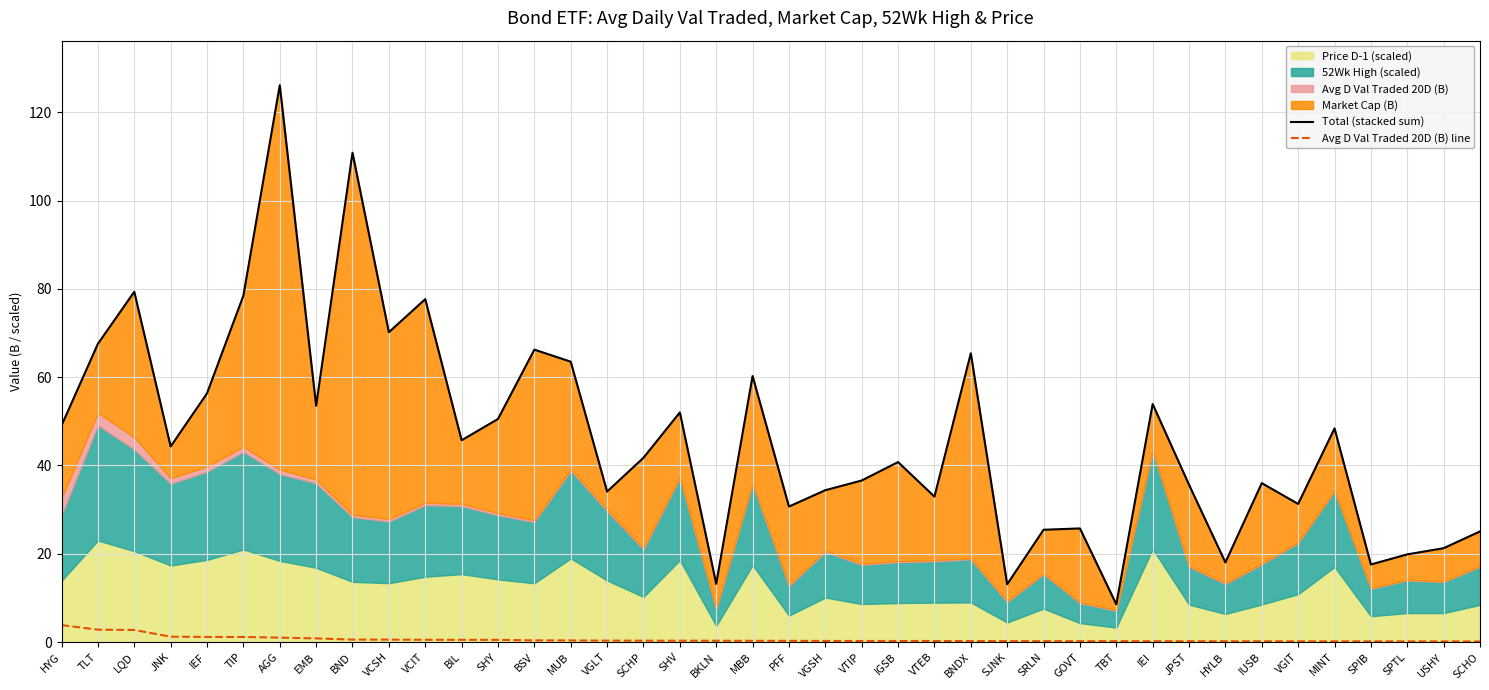

Reading right to left, extract all data points from this chart.

Total (stacked sum): 25.1	21.3	19.9	17.6	48.4	31.3	36.0	18.0	35.6	53.9	8.6	25.7	25.4	13.1	65.4	32.9	40.8	36.6	34.4	30.7	60.3	13.2	52.0	41.7	34.1	63.5	66.2	50.5	45.7	77.7	70.2	110.8	53.5	126.1	78.5	56.3	44.3	79.3	67.6	49.1
Avg D Val Traded 20D (B) line: 0.1	0.1	0.2	0.2	0.2	0.2	0.2	0.2	0.2	0.2	0.2	0.2	0.2	0.2	0.2	0.2	0.2	0.2	0.3	0.3	0.3	0.3	0.3	0.3	0.3	0.4	0.4	0.5	0.5	0.5	0.6	0.6	0.8	1.0	1.2	1.2	1.2	2.7	2.8	3.8